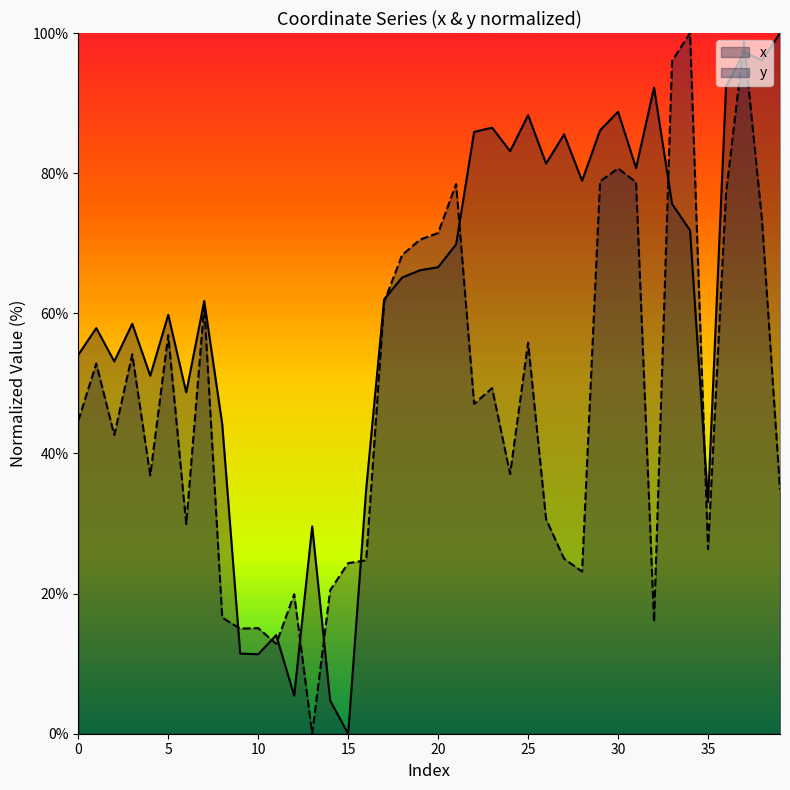

Which series ends up on top after the final intersection of y and x?

x